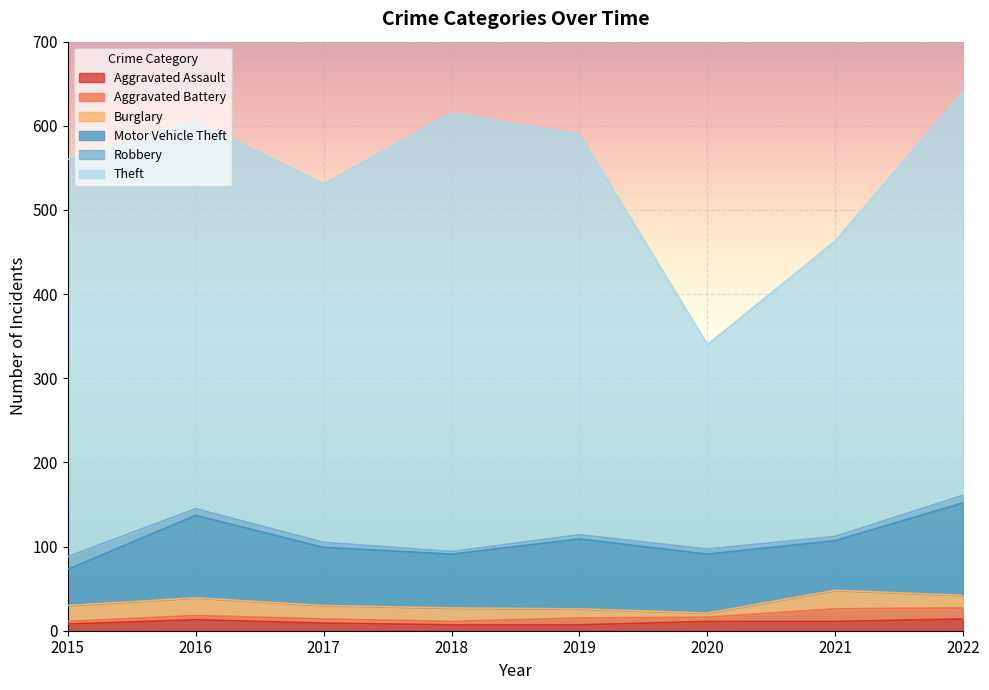

True or false: Motor Vehicle Theft and Burglary cross at least once.

False